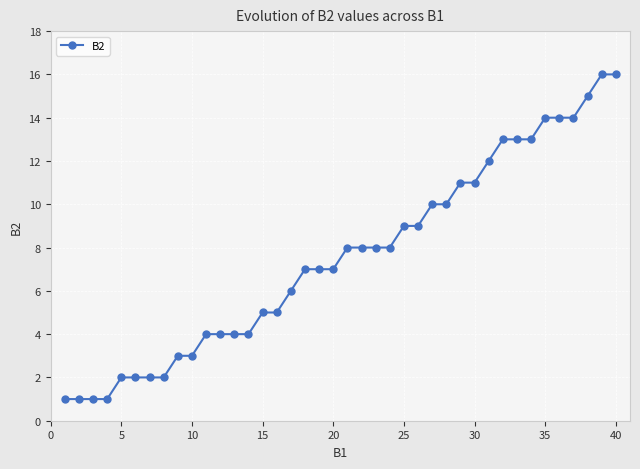

Is this an area chart (filled region under the line)?

No